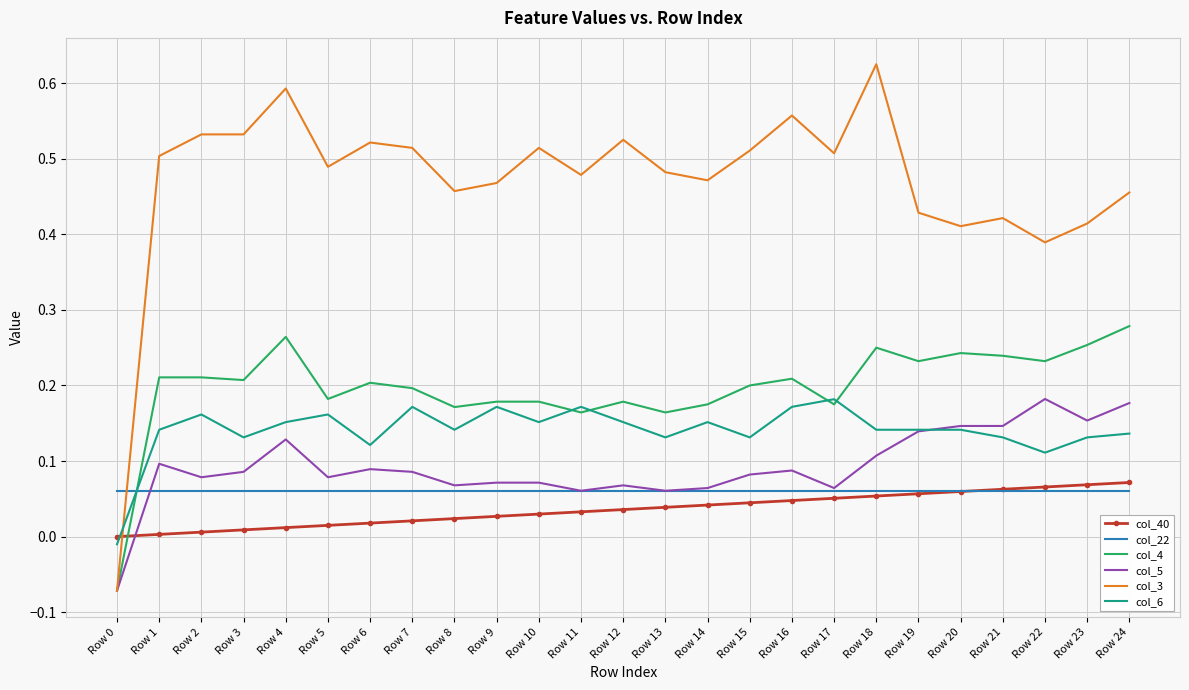

Which series has the largest range (max minus min)?

col_3